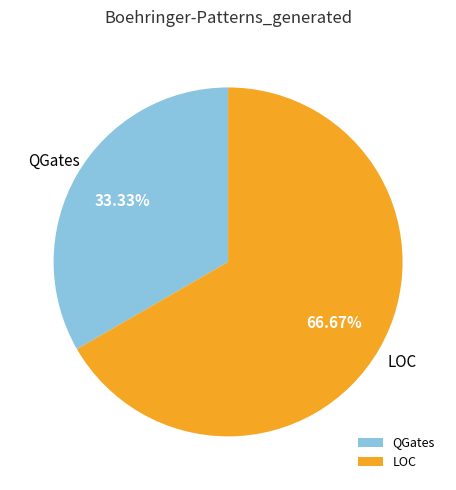

Is the sum of LOC and QGates greater than half?

Yes